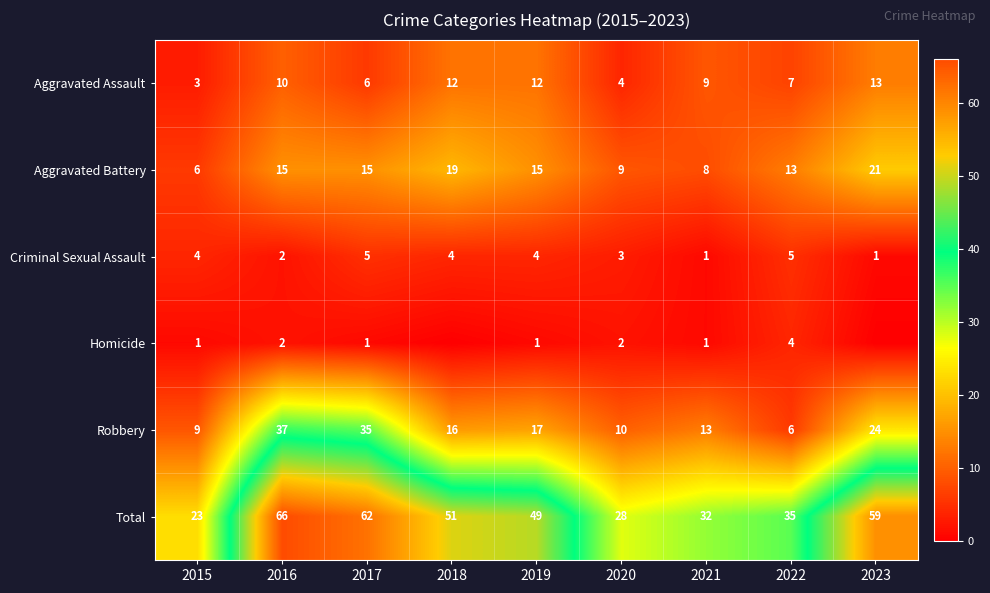

What is the difference between the Aggravated Assault values at 2019 and 2015?

9